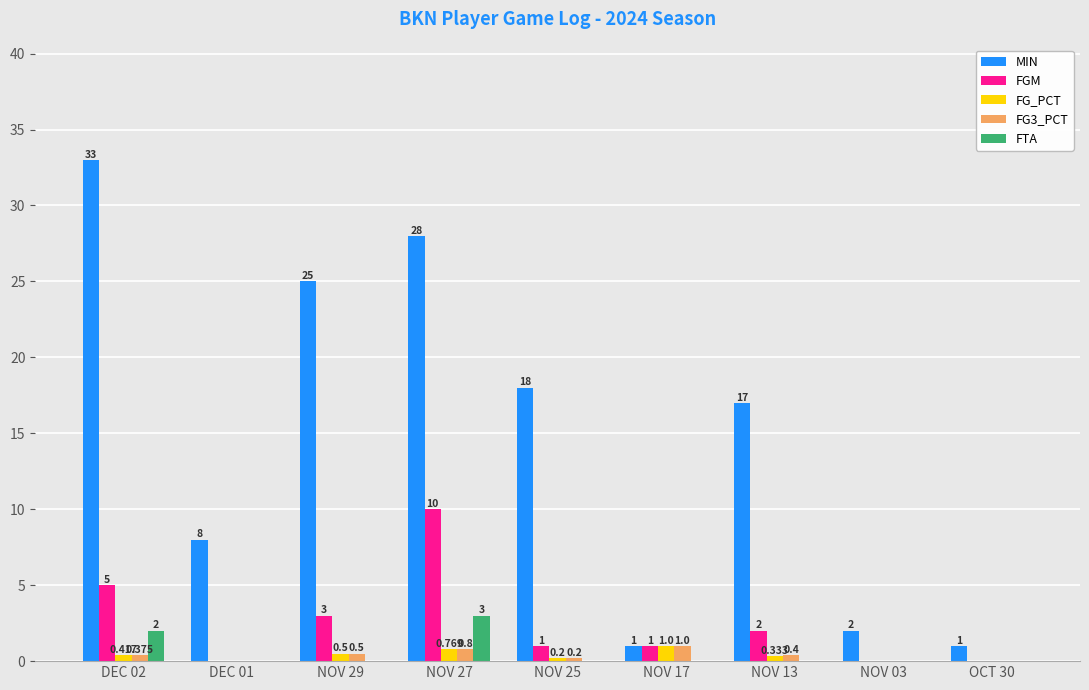

The FG3_PCT series shows 0.5 at NOV 29. True or false?

True